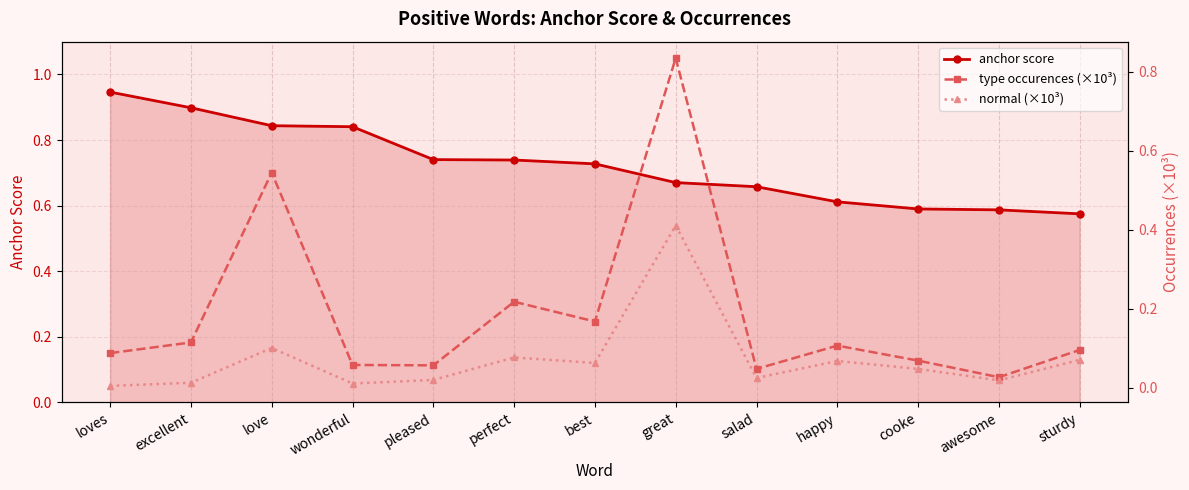

Which series has the largest total across all categories?

anchor score